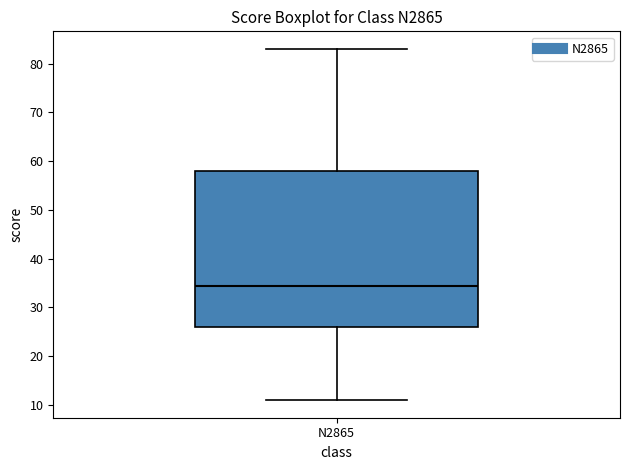

Read this box plot against the y-axis: the position of the median line, the range covered by the box, and the ends of both whiskers. The values are not printed on the chart, so give them approximately, as read against the axis.

median 35, box 26 to 58, whiskers 11 to 83